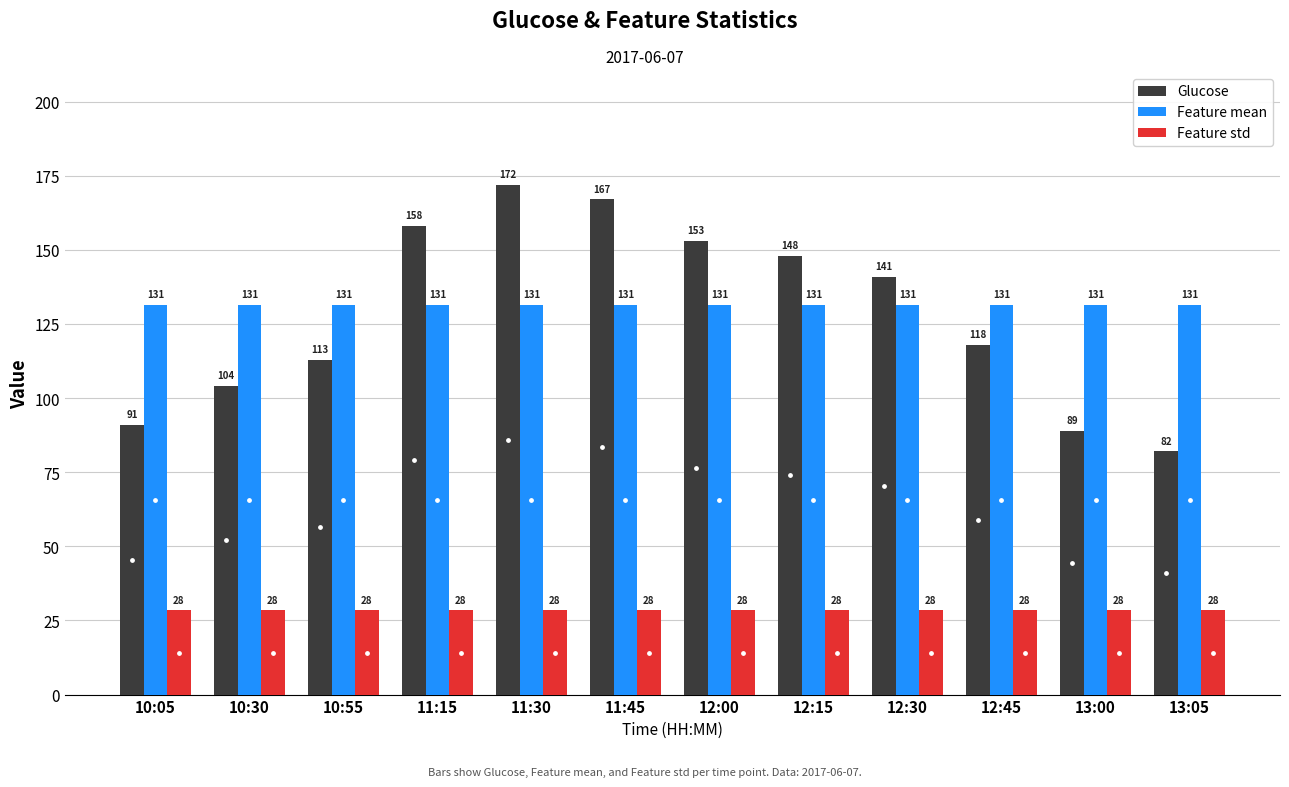

What is the label of the 8th bar from the left?

12:15